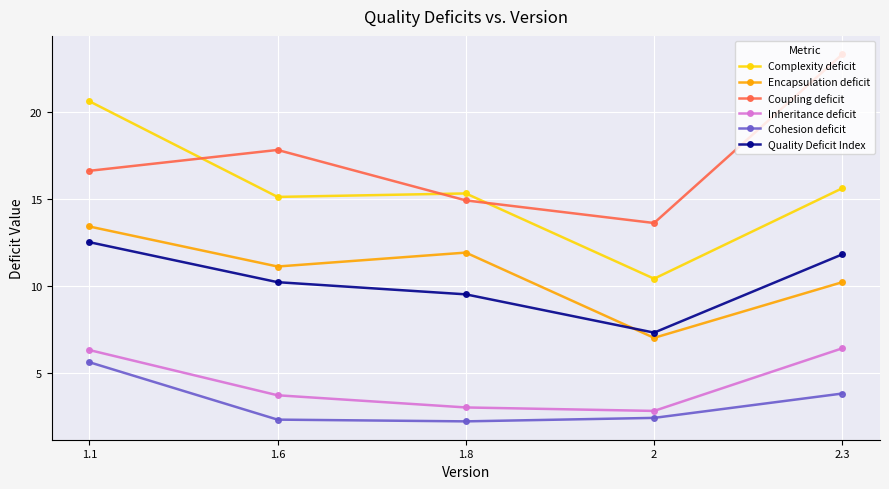

What is the label of the 2nd point from the left?

1.6